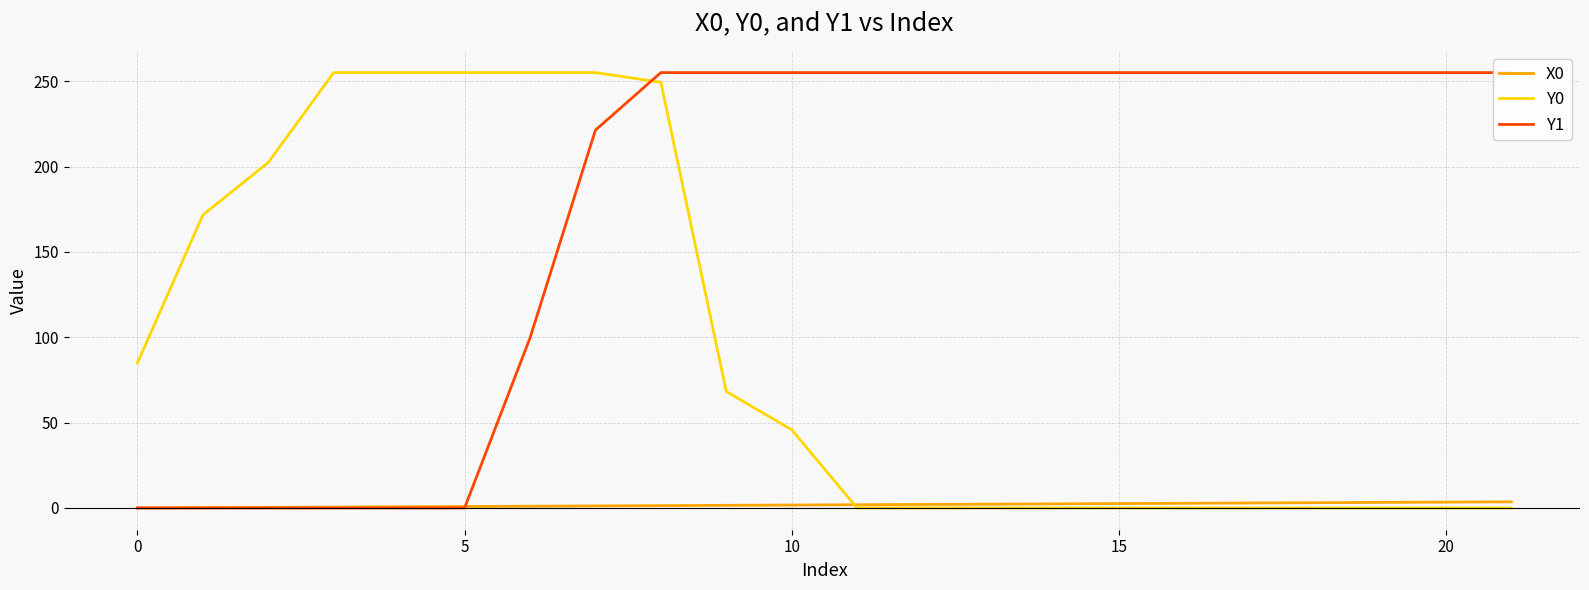

What is the label of the 19th point from the left?

18